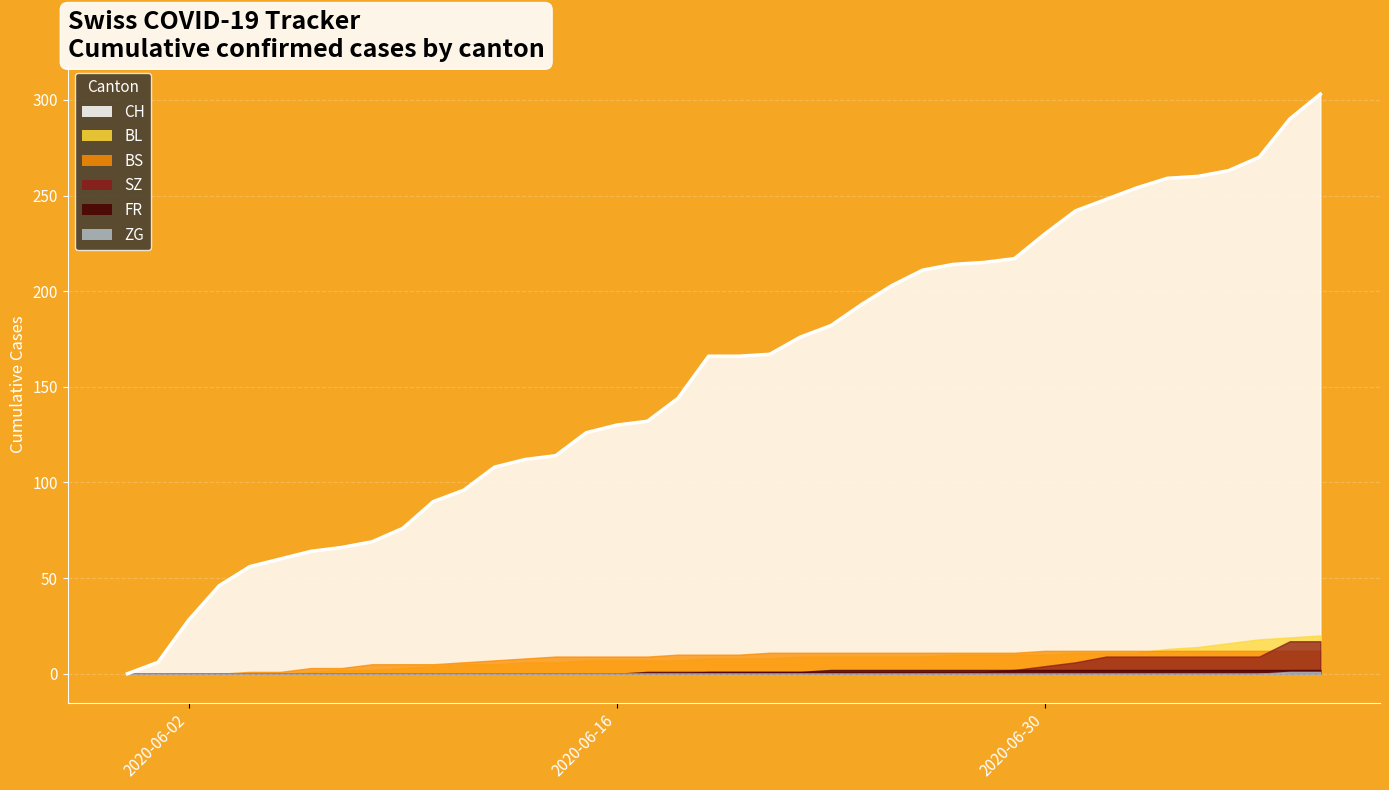

Is the value of CH at 2020-06-12 greater than the value of BS at 2020-06-13?

Yes